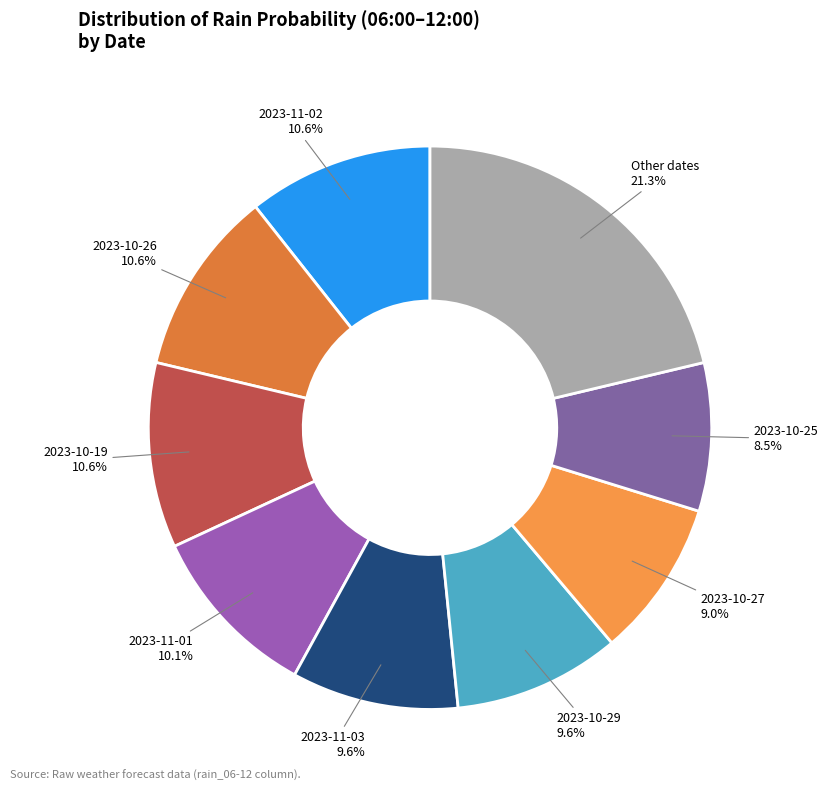

How many segments does this pie chart have?

9